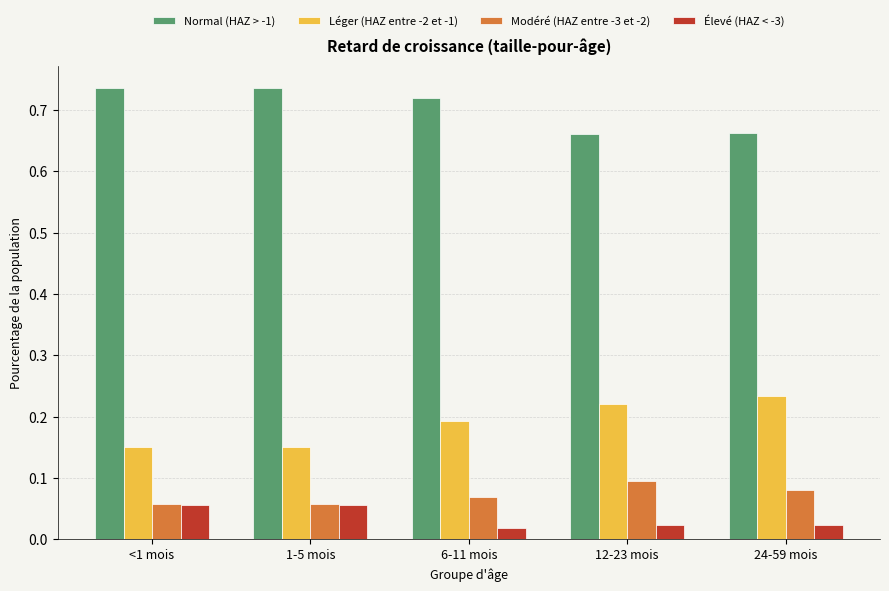

Which series has the largest total across all categories?

Normal (HAZ > -1)